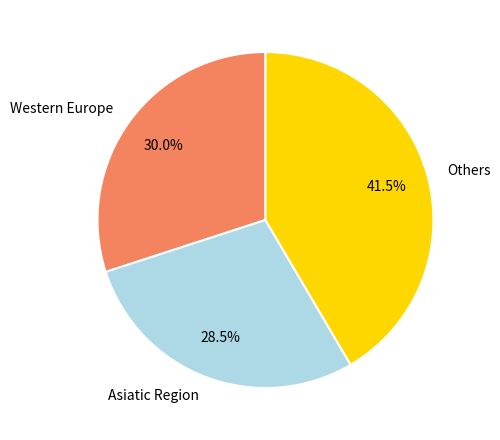

Does Asiatic Region represent more than half of the total?

No